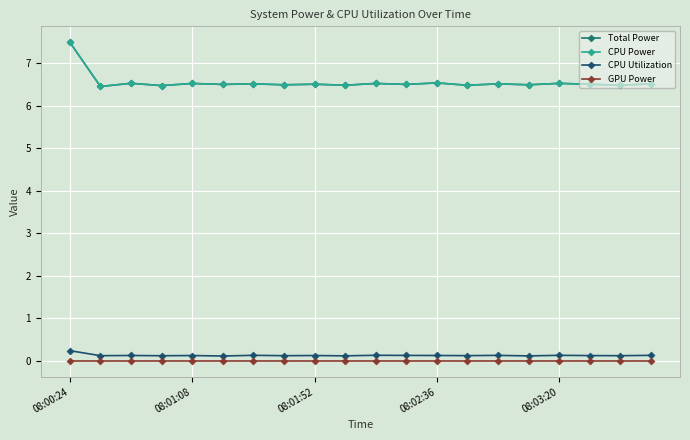

Is this an area chart (filled region under the line)?

No